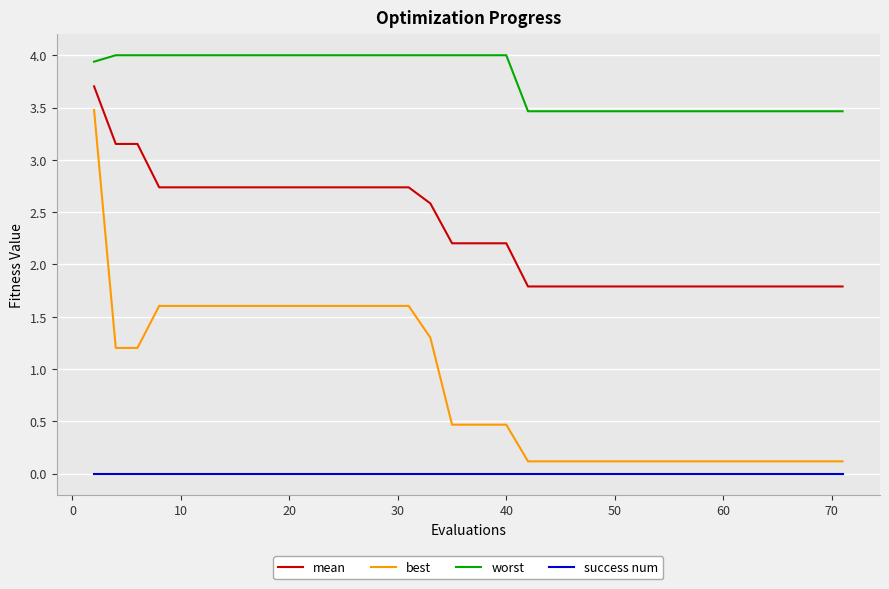

What are all the series names shown in the legend?

mean, best, worst, success num